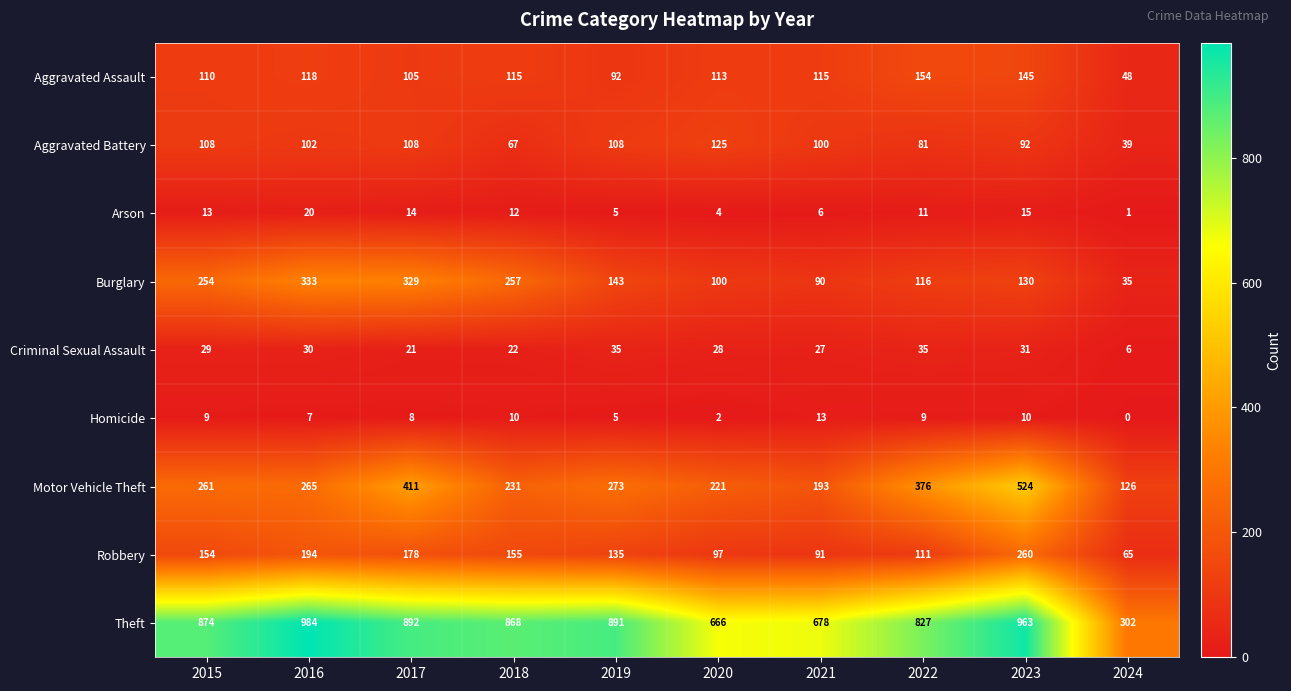

Is it true that Motor Vehicle Theft equals 164 at 2022?

False